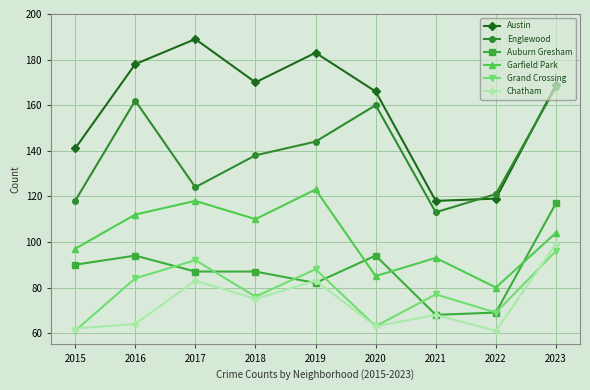

Where does the Grand Crossing series first go above 77?

2016